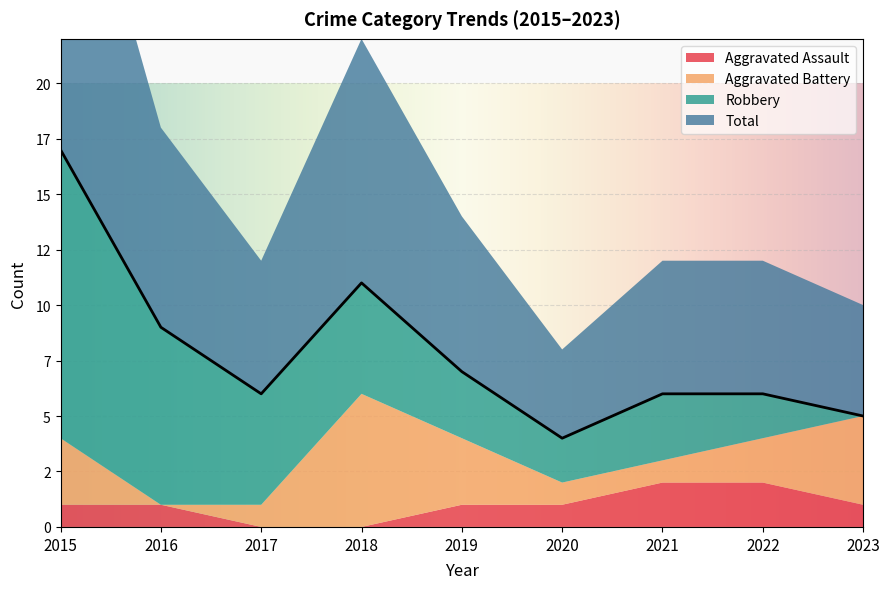

What is the sum of the Aggravated Battery values at 2022 and 2019?

5